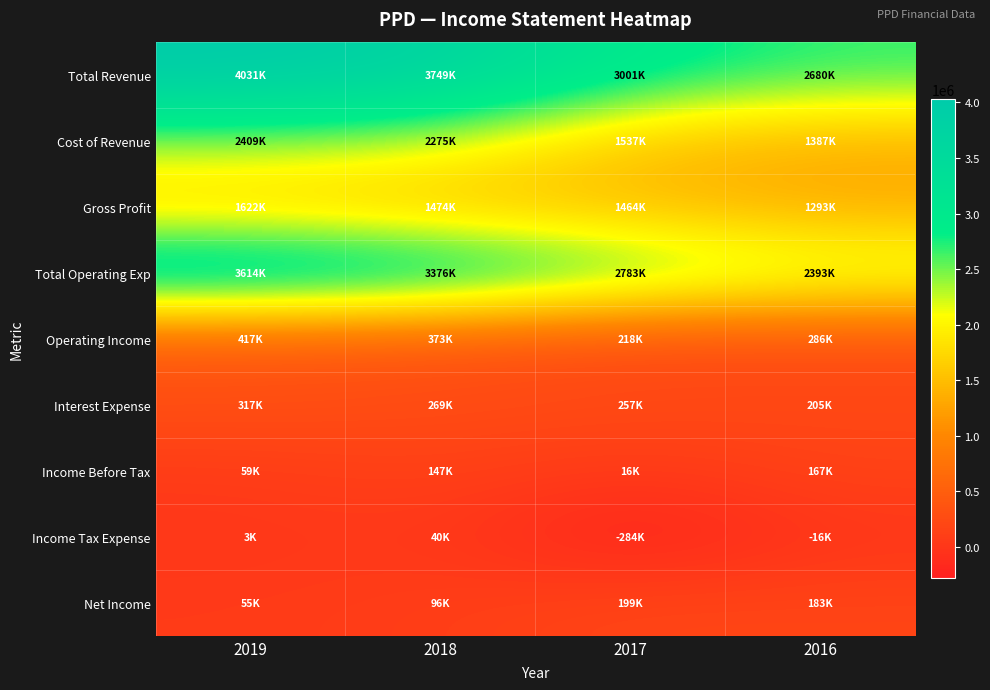

Which series has the widest spread of values?

Total Revenue